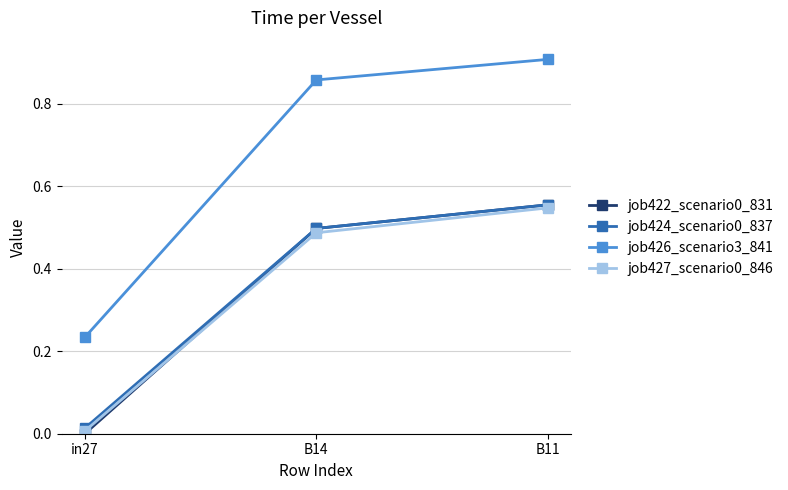

Rank the categories by job427_scenario0_846 value from lowest to highest.

in27, B14, B11